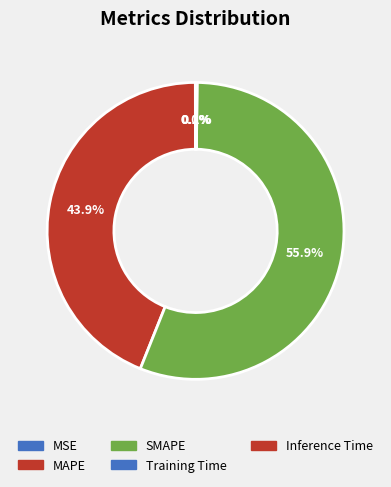

Between Inference Time and SMAPE, which is larger?

SMAPE